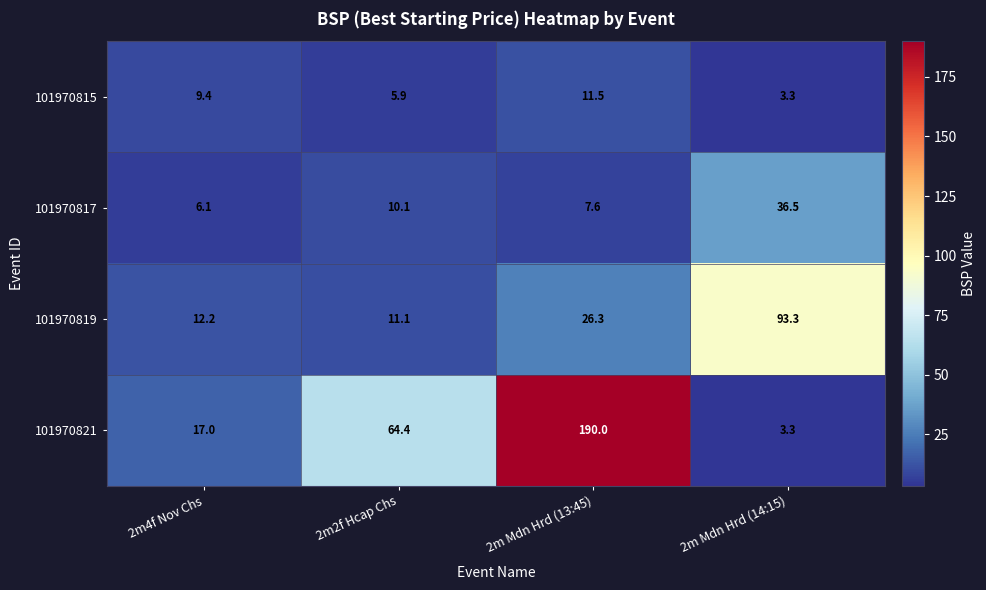

Read the 101970817 value at 2m2f Hcap Chs.

10.1